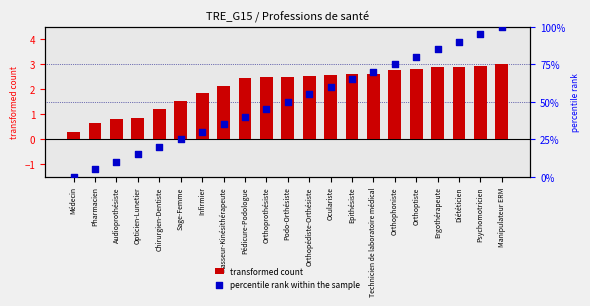

At how many categories does at least one series exceed 93?

2